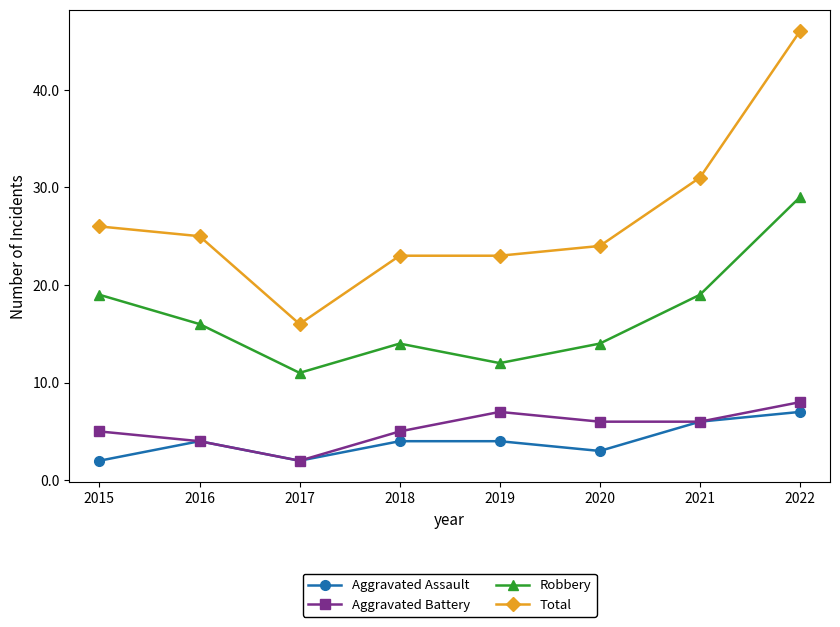

How many lines are shown in the chart?

4